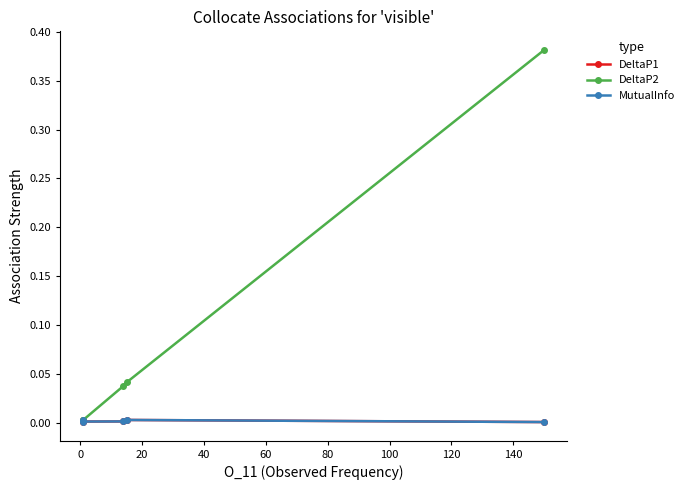

Which series has the largest total across all categories?

DeltaP2